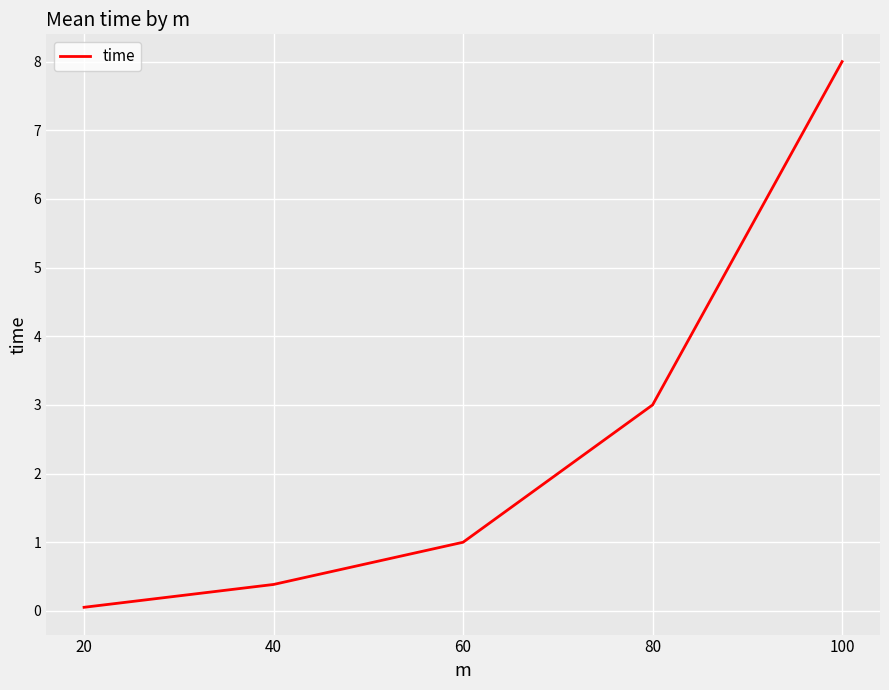

Reading left to right, list all the values displayed in this chart.

20=0.1	40=0.4	60=1.0	80=3.0	100=8.0